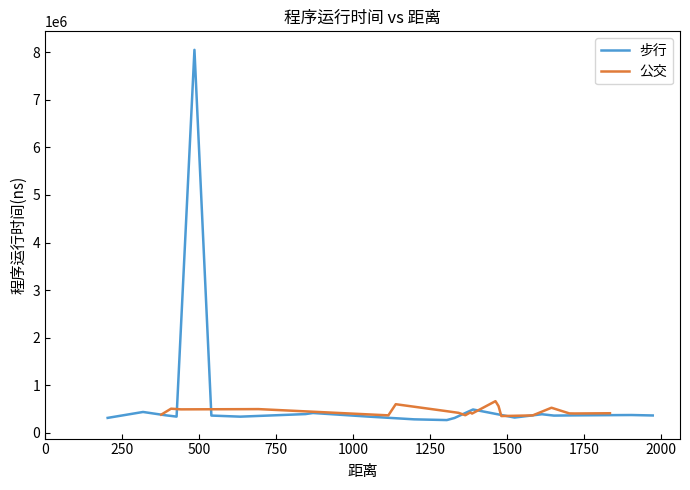

Which series ends up on top after the final intersection of 步行 and 公交?

公交